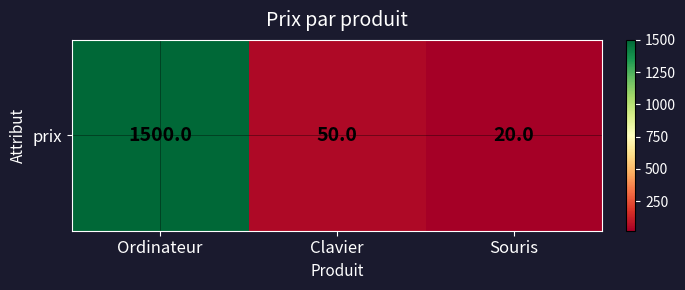

What is the smallest value displayed?

20